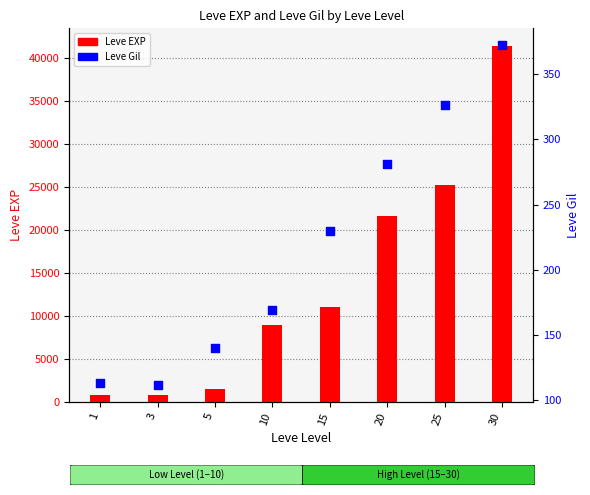

Which series reaches the maximum Y coordinate?

Leve EXP